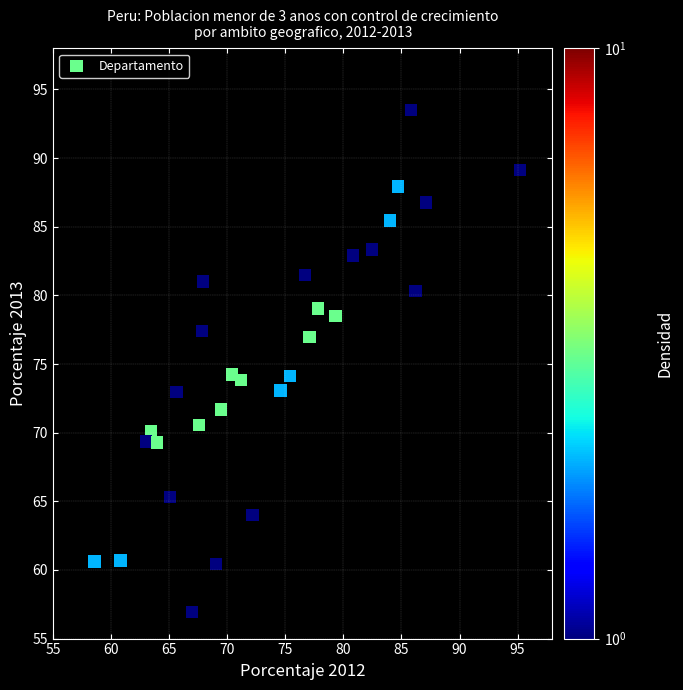

What is the range of X values (max minus min)?

36.7